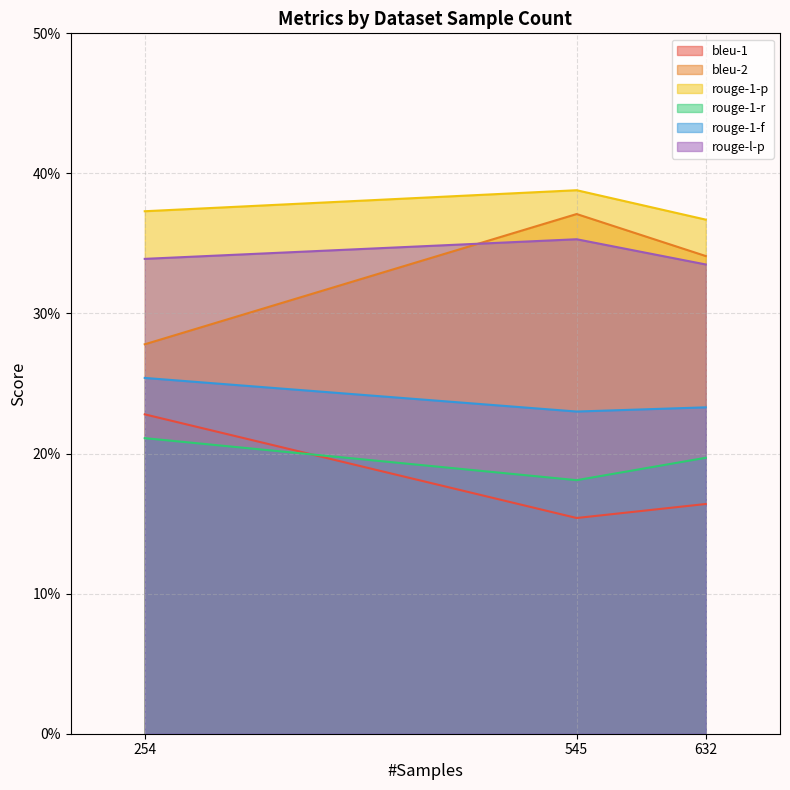

What are all the series names shown in the legend?

bleu-1, bleu-2, rouge-1-p, rouge-1-r, rouge-1-f, rouge-l-p